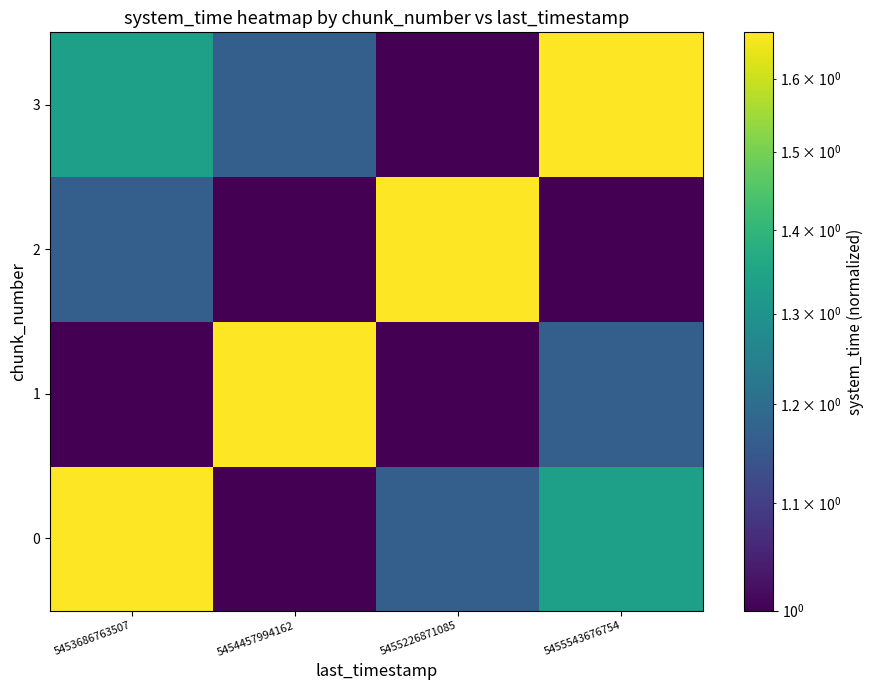

Which series has the largest range (max minus min)?

3